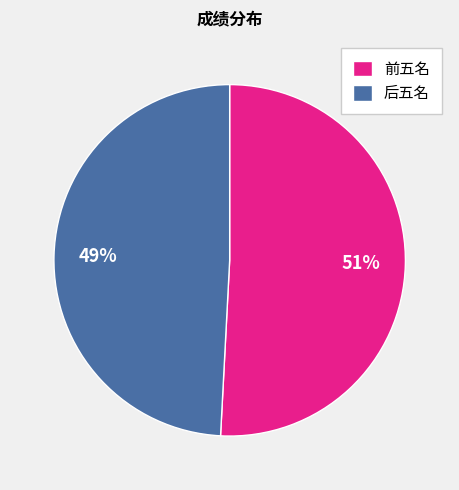

To the nearest percent, what portion does 后五名 represent?

49%